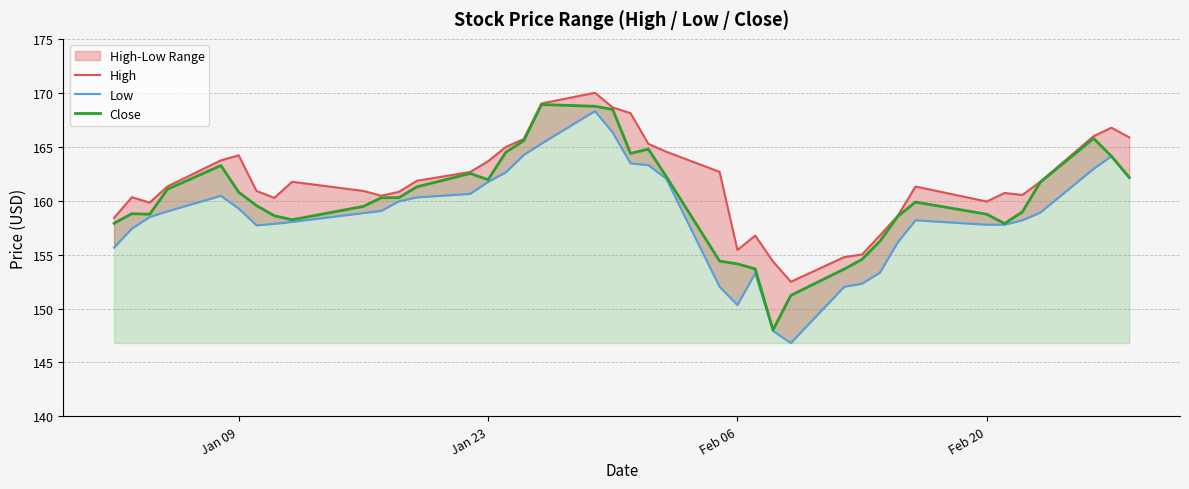

What is the total value across all series at Feb 06?

459.9